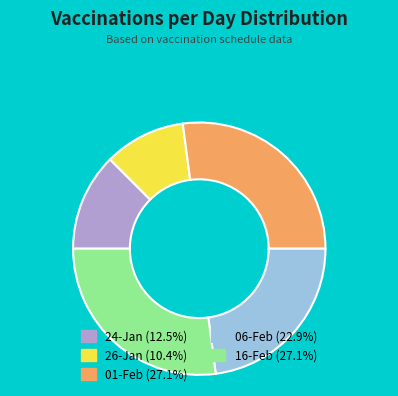

Is 26-Jan the majority of the pie?

No